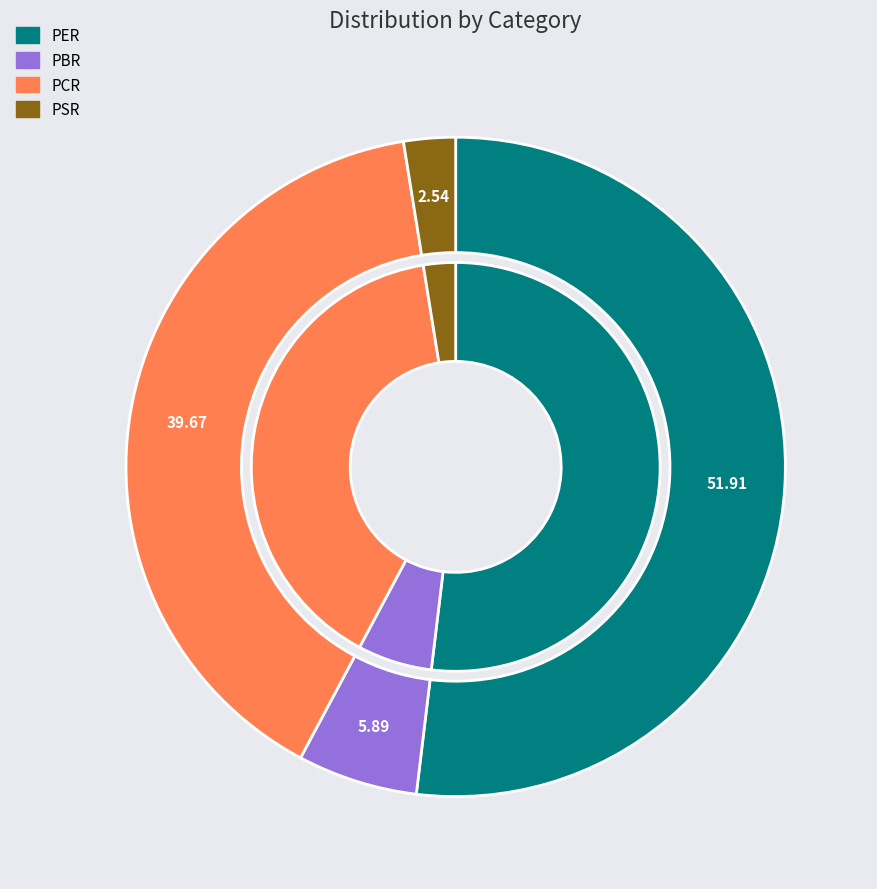

Count the number of slices in the pie.

4